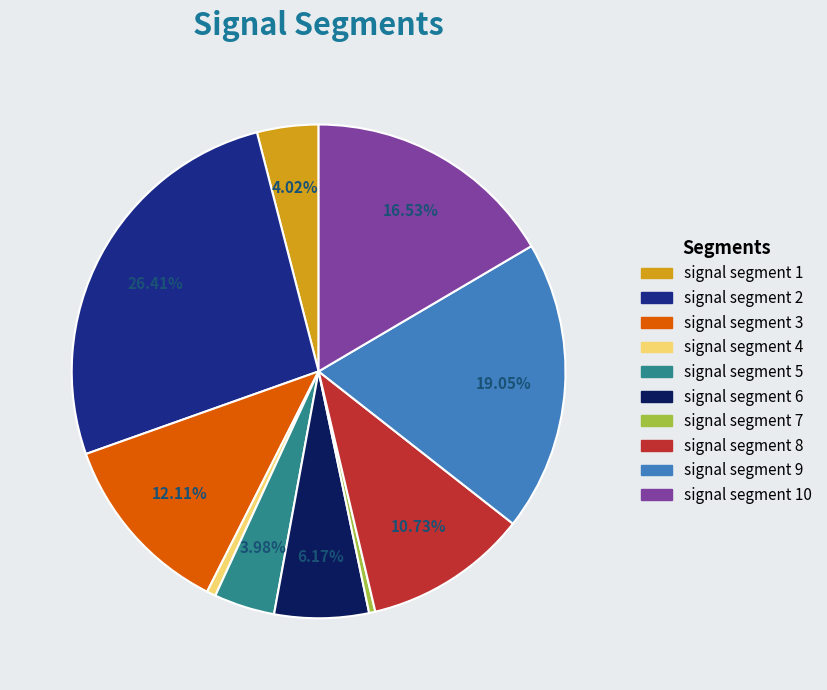

Count the number of slices in the pie.

10